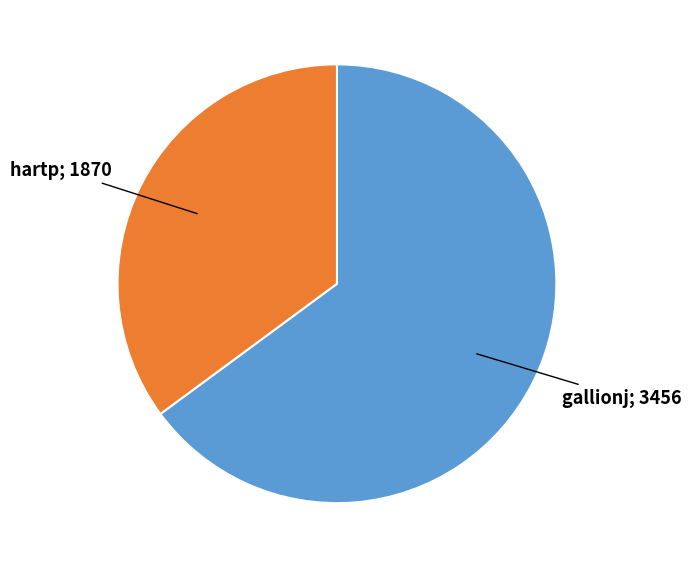

How many segments does this pie chart have?

2